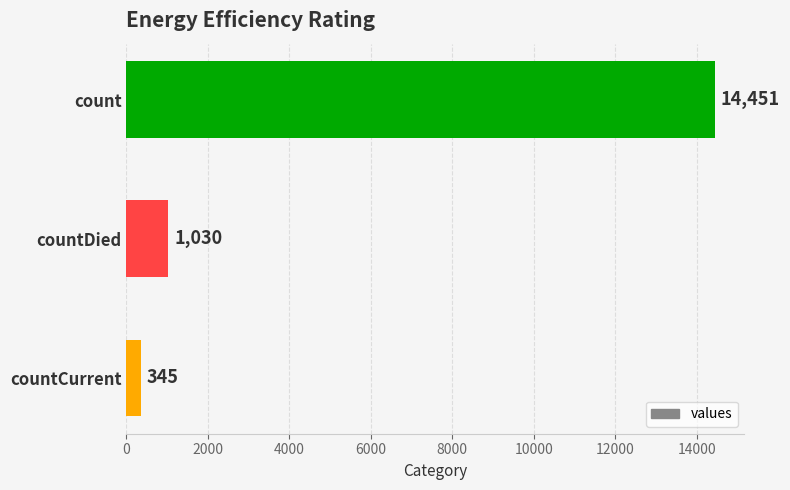

Reading top to bottom, what are all the values shown in this chart?

14451	1030	345